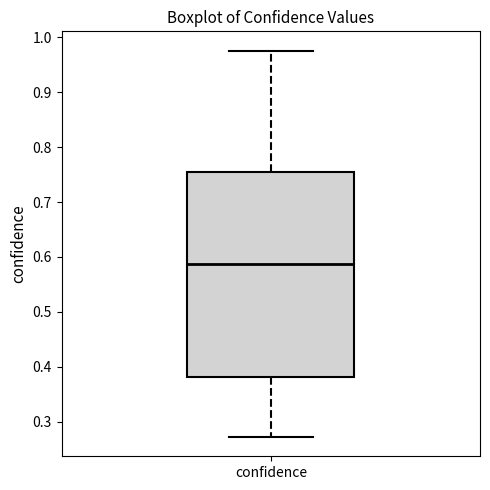

Transcribe this box plot: give where the median line is, the range the box spans, and where the two whiskers end, as read against the y-axis. The values are not printed on the chart, so give them approximately, as read against the axis.

median 0.59, box 0.38 to 0.75, whiskers 0.27 to 0.98